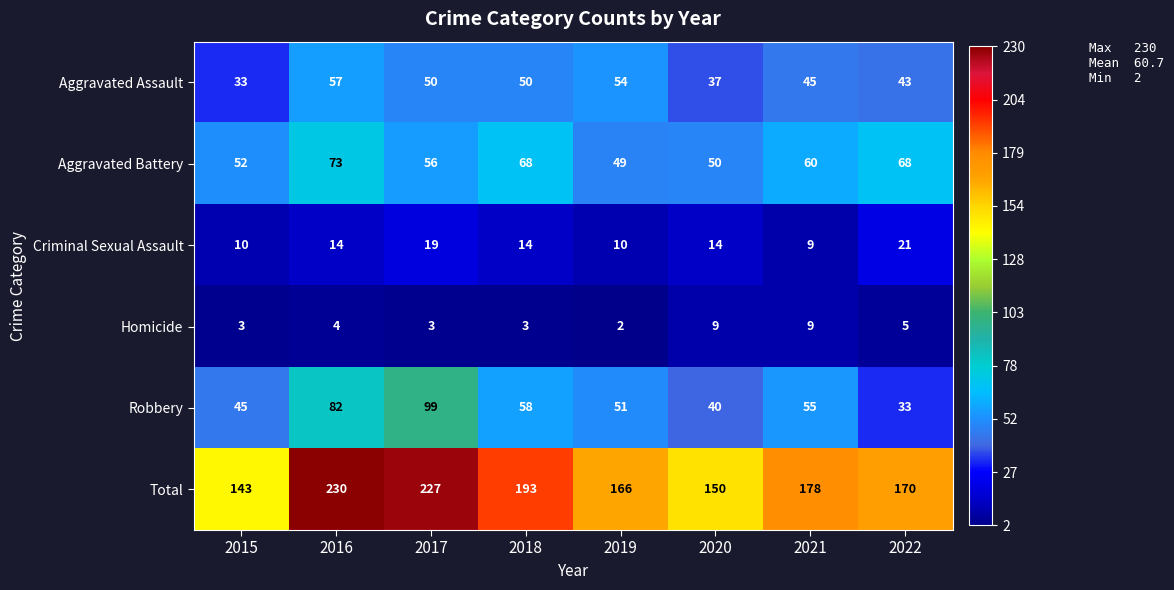

How many series are shown in this chart?

6